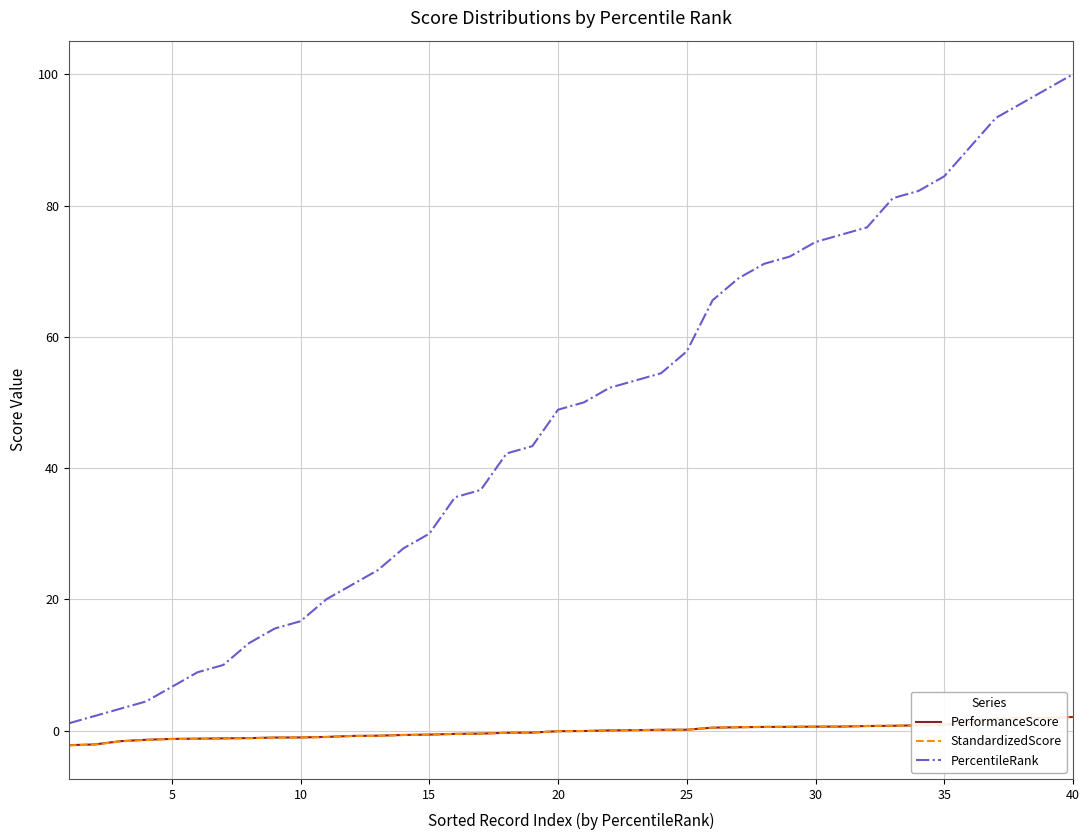

Which series has the largest total across all categories?

PercentileRank